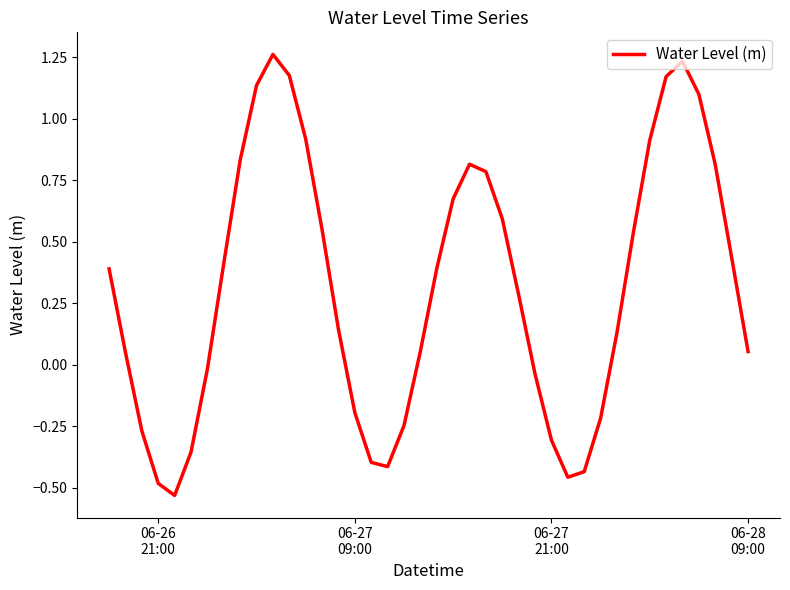

Does the chart have visible grid lines?

No